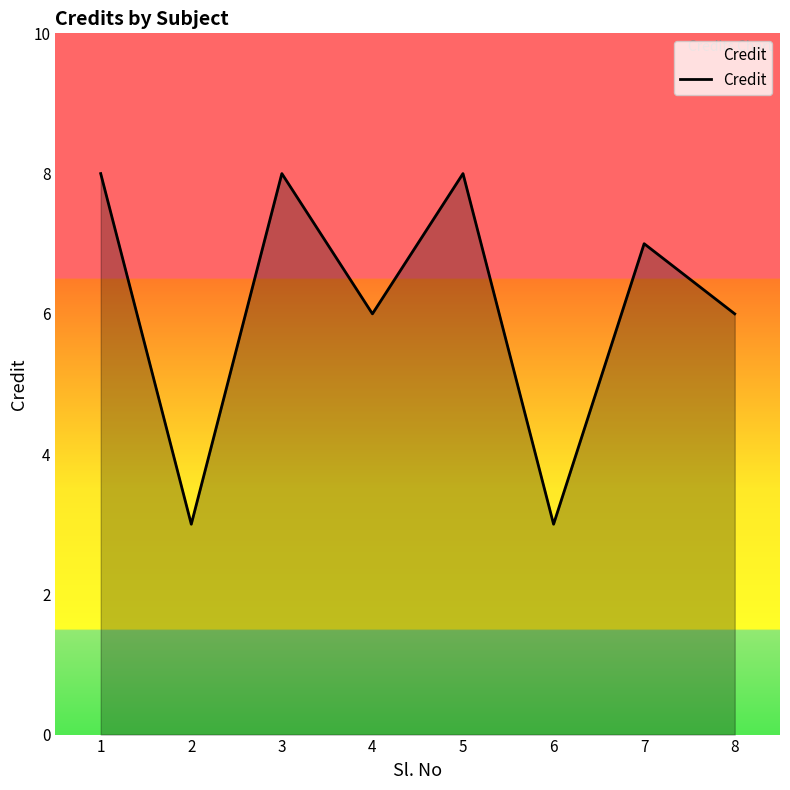

At which category does the data reach its first local peak?

3